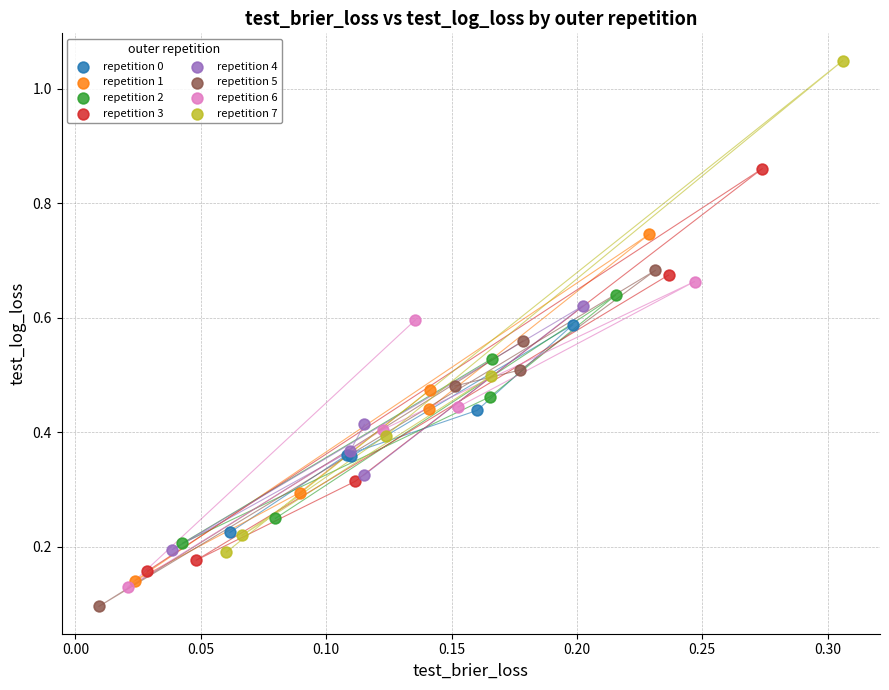

Which series contains the highest Y value?

repetition 7